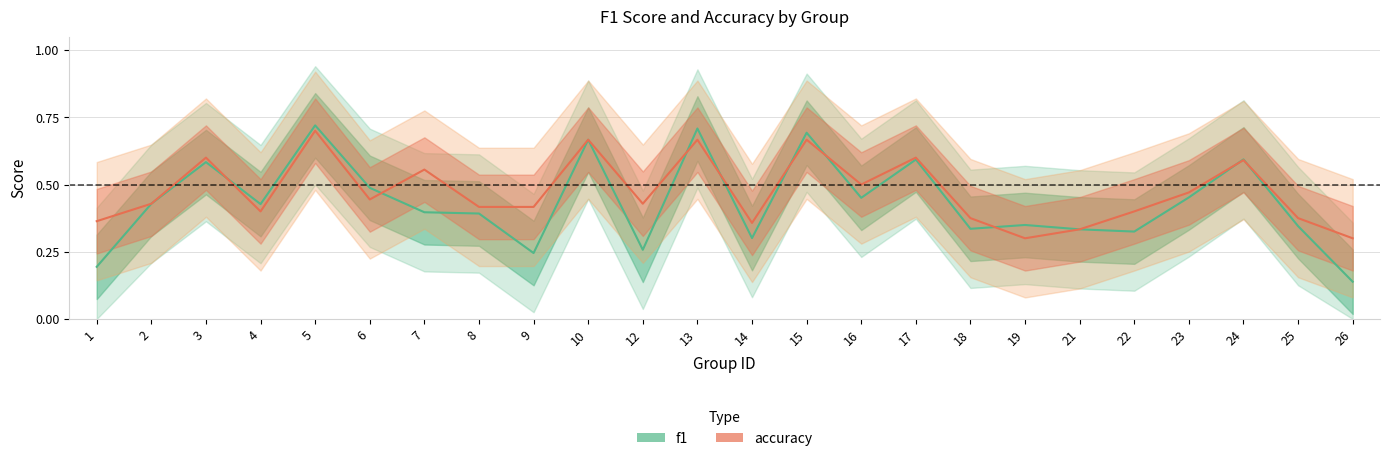

At 24, list the series in order from smallest to largest.

accuracy, f1